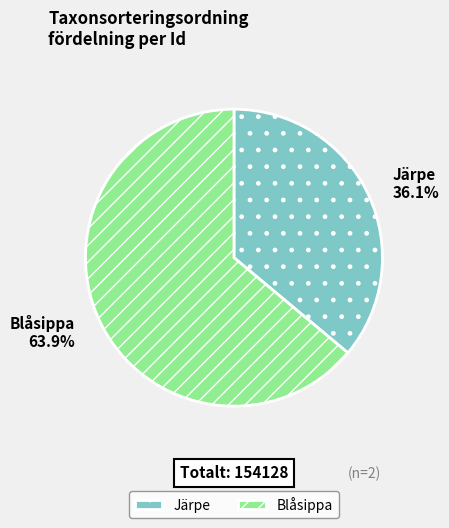

To the nearest percent, what is the average slice percentage?

50%